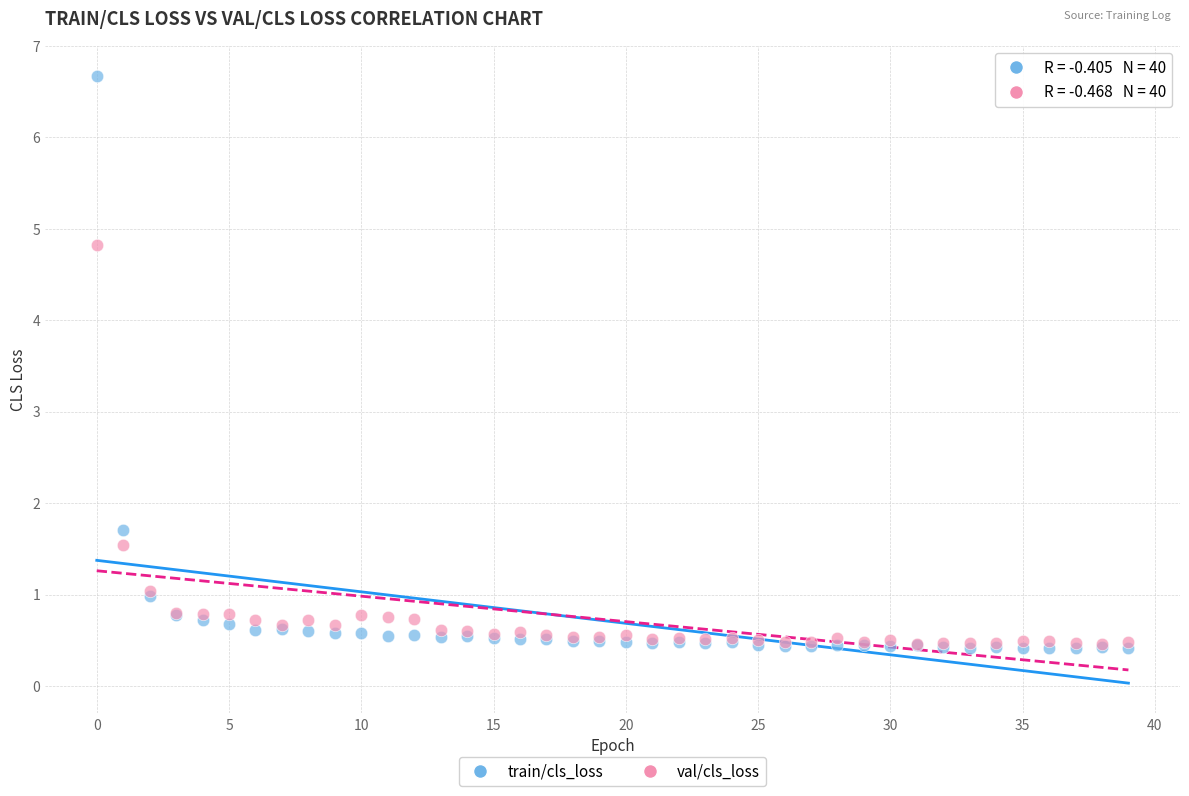

What are all the series names shown in the legend?

train/cls_loss, val/cls_loss